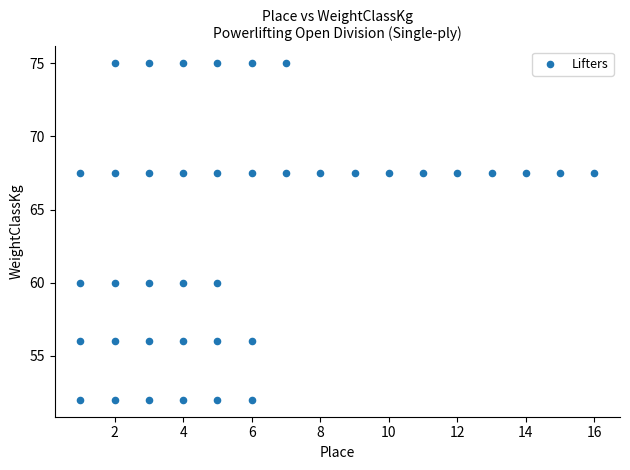

What is the range of X values (max minus min)?

15.0